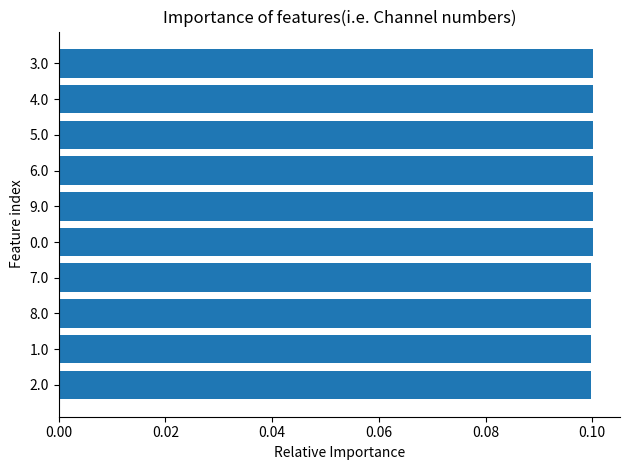

Count the values in the range 0 to 1.

10